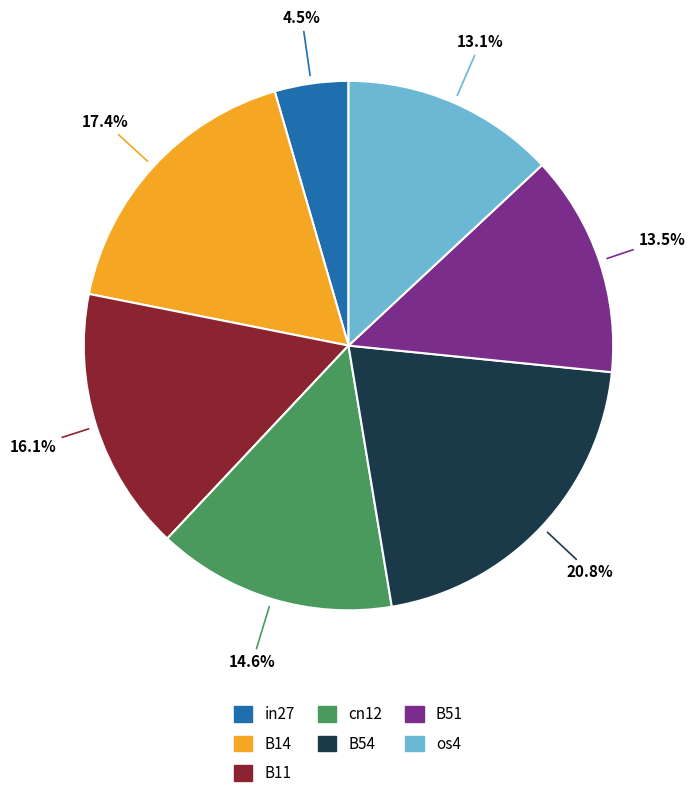

How much of the chart is everything except B14?

82.6%